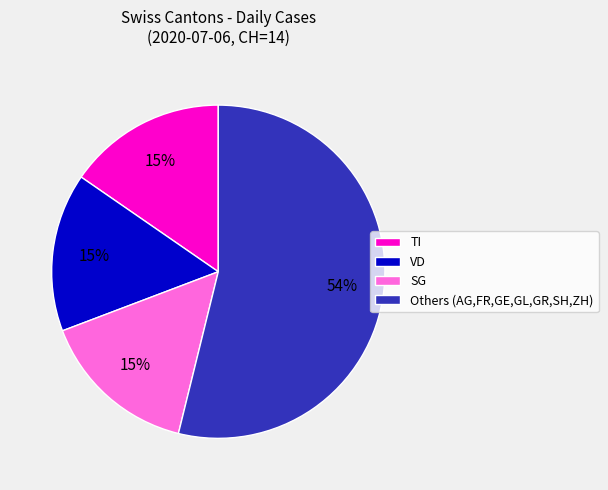

What is the largest slice in the pie chart?

Others (AG,FR,GE,GL,GR,SH,ZH)